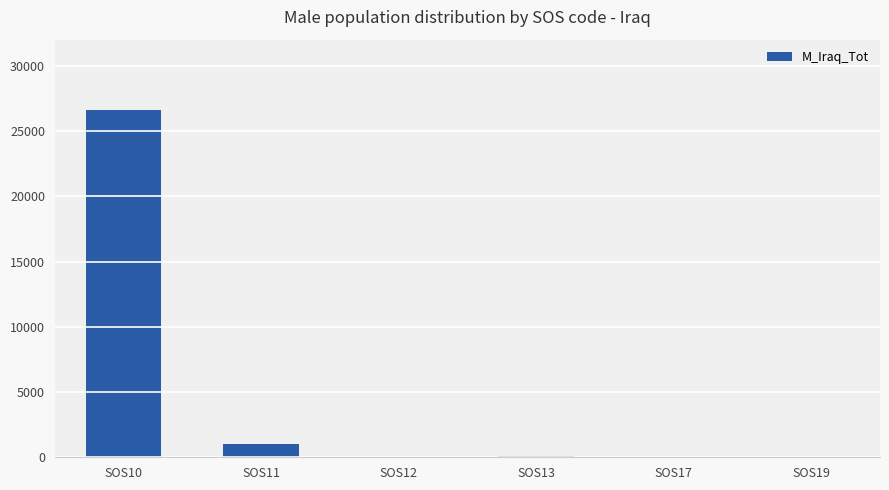

True or false: the data shows -14504 at SOS17.

False